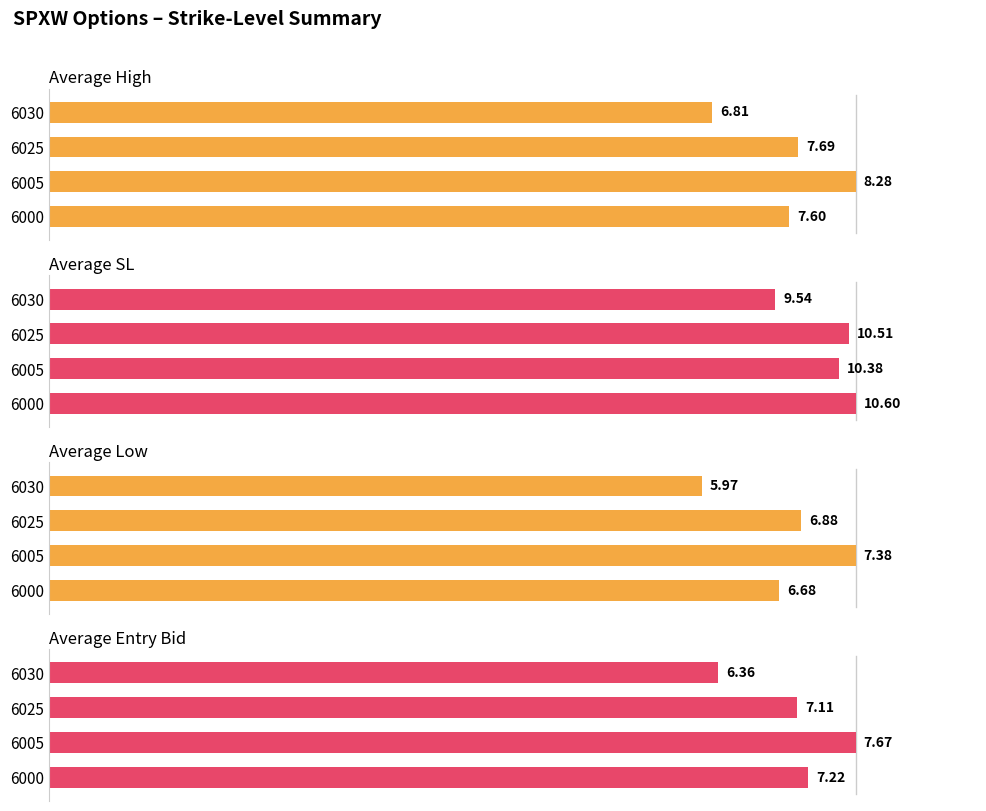

At how many categories does at least one series exceed 0?

4